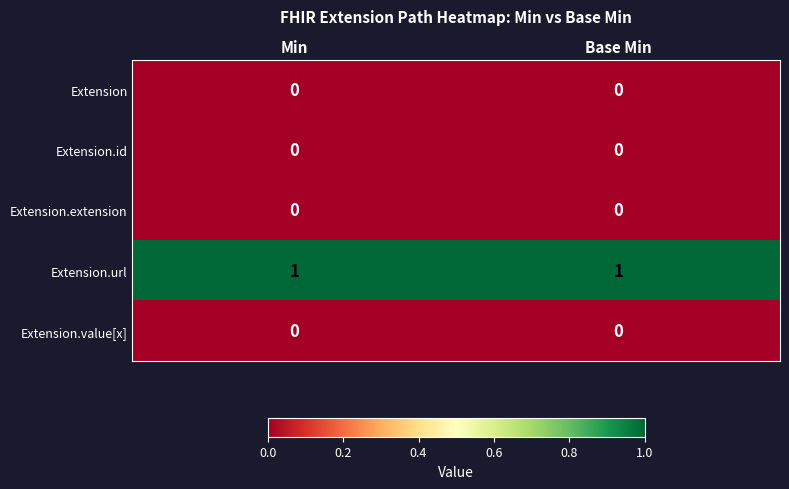

What is the spread (max minus min) of values at Min?

1